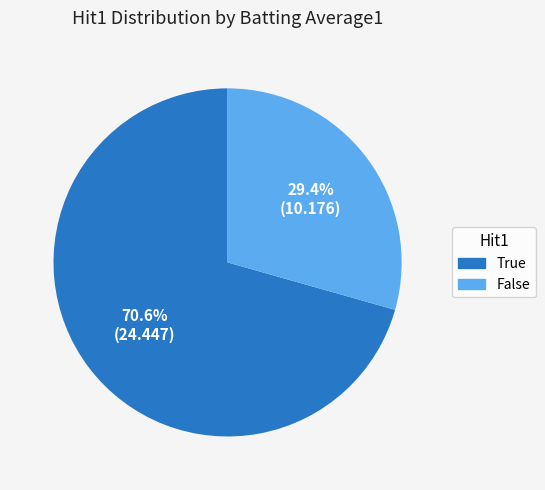

To the nearest percent, what portion does False represent?

29%